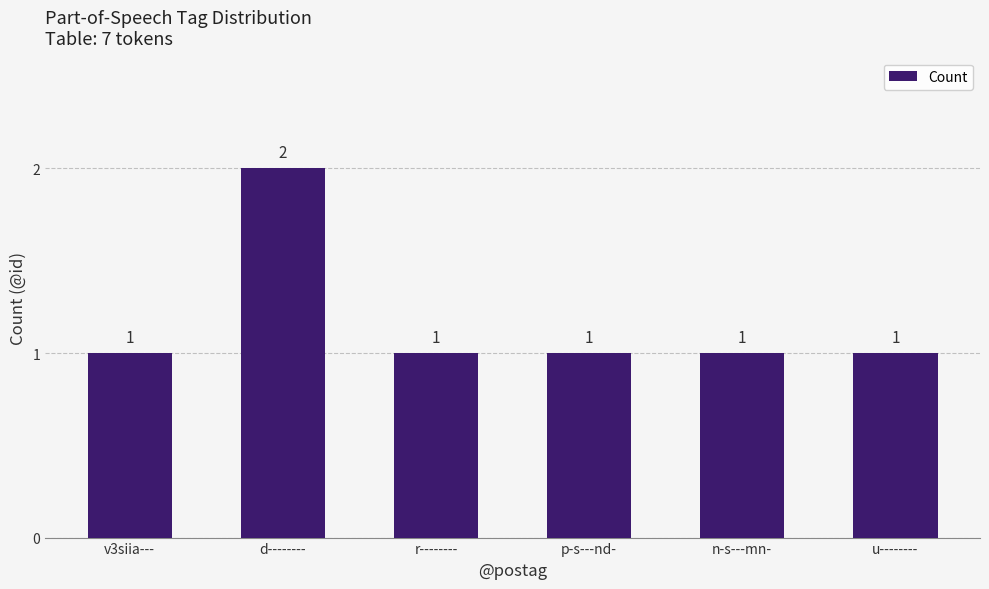

How many data points are above 1?

1